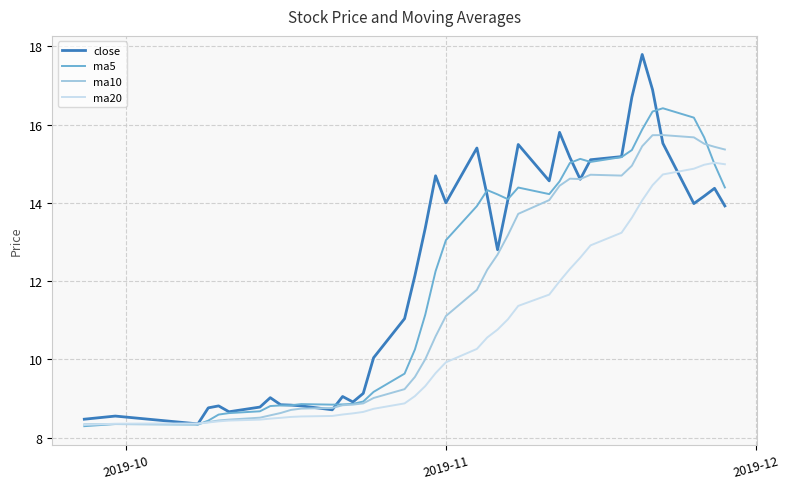

Which series has the largest range (max minus min)?

close